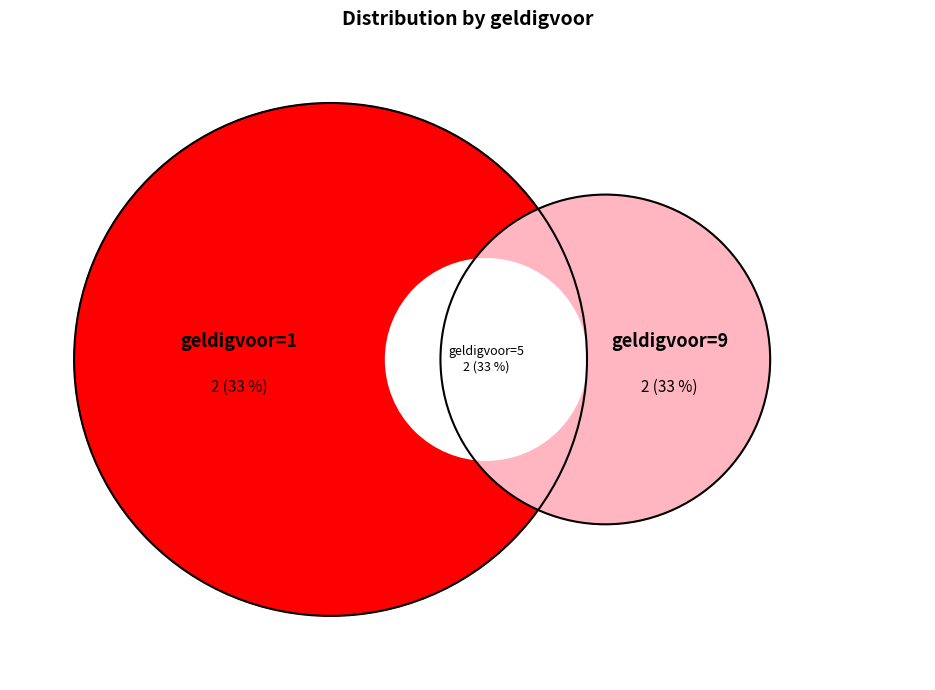

Which slice is the smallest?

1